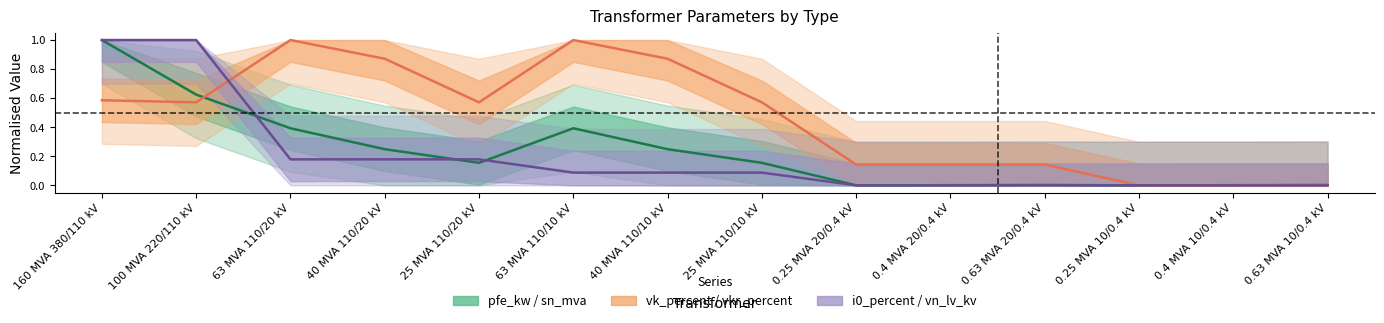

How many positive values does the vn_lv_kv series have?

8